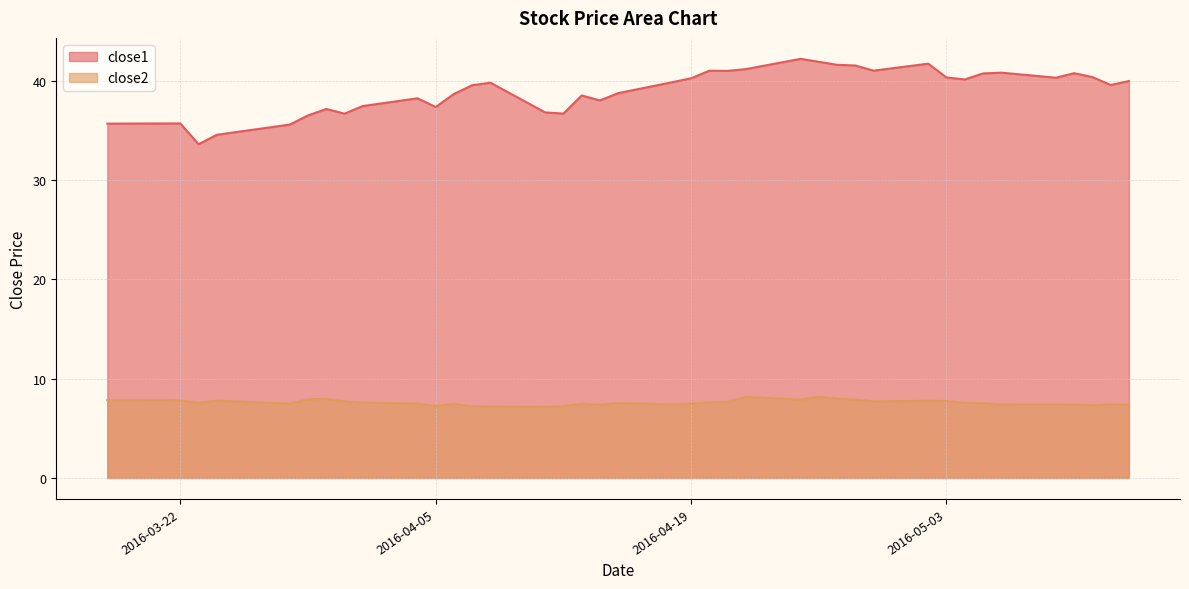

True or false: close2 has a value of 7.6 at 2016-05-04.

True